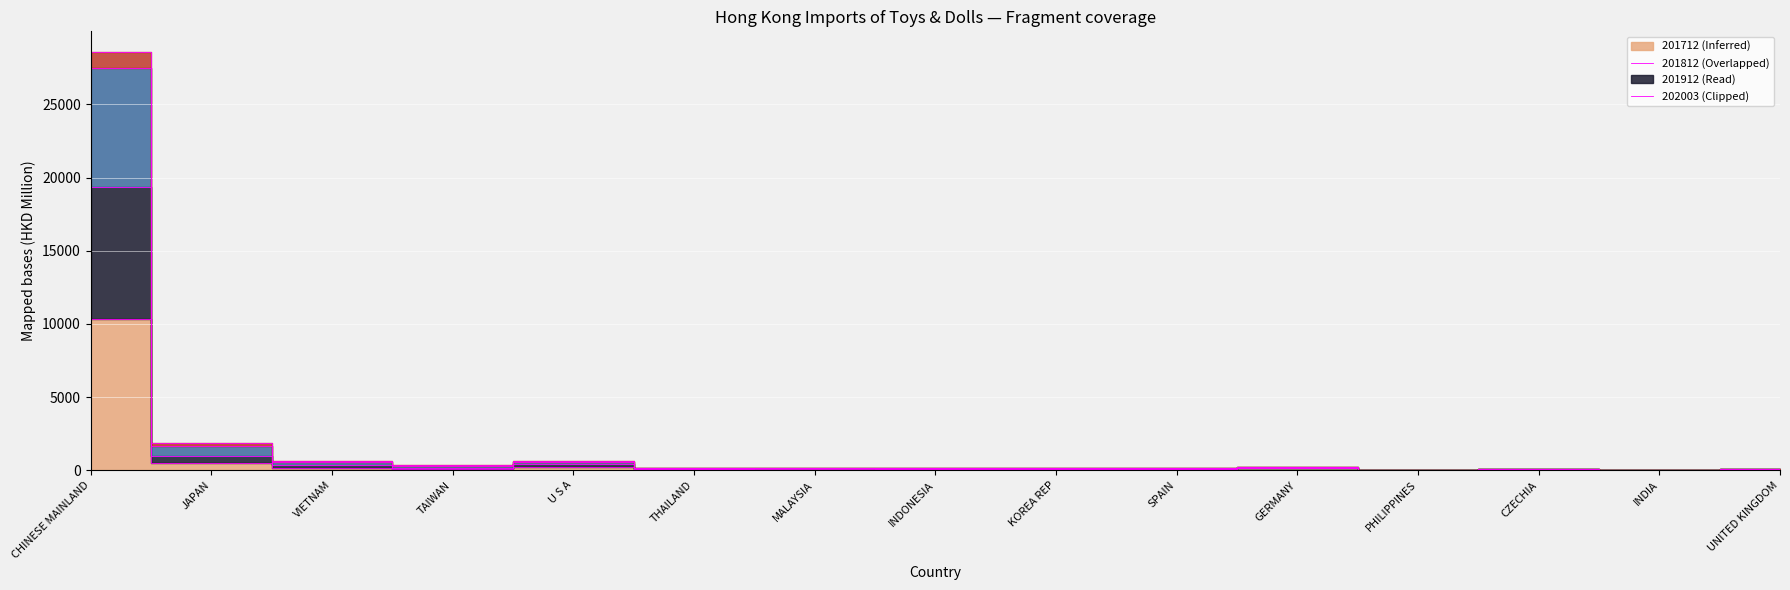

Does the chart display data point markers on the line(s)?

No